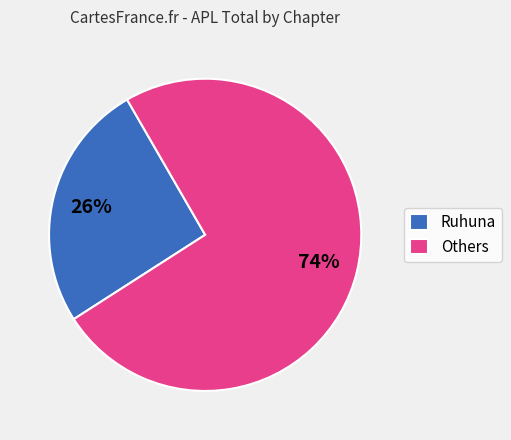

Is it true that Ruhuna is 35% of the pie?

False